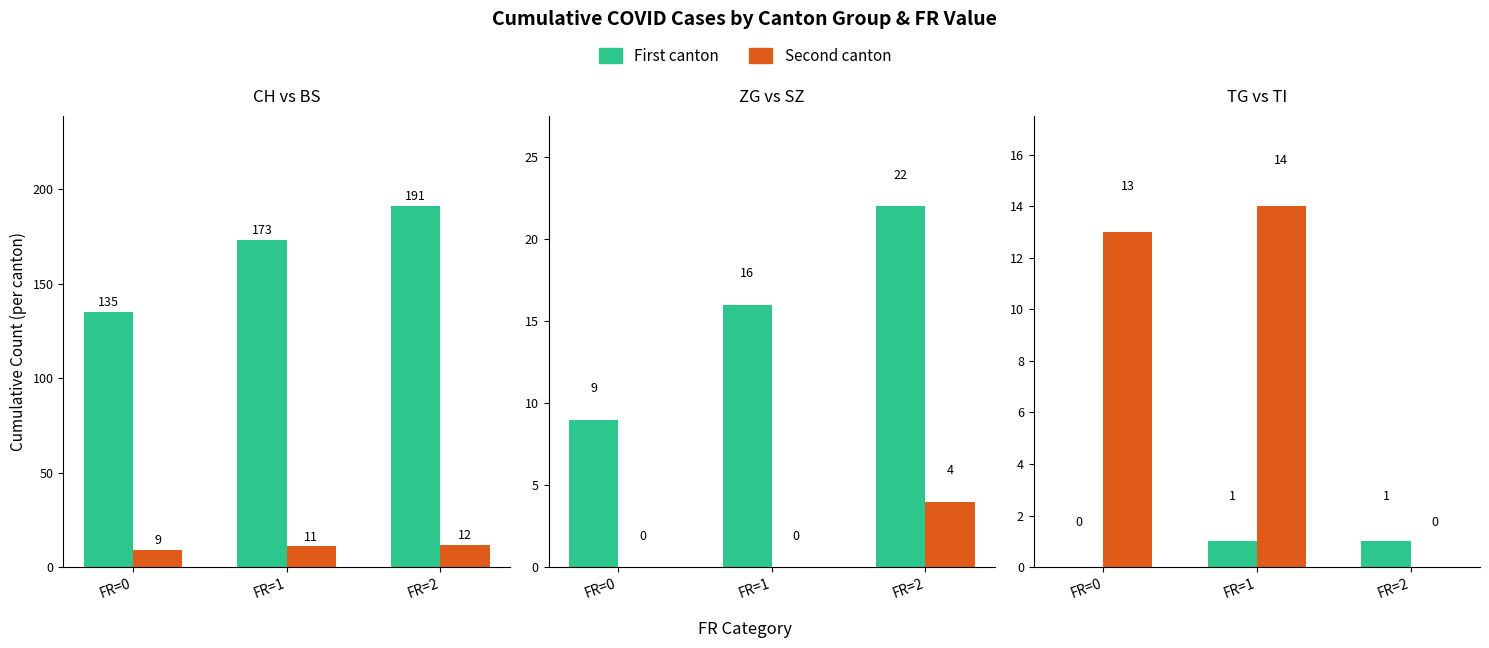

Between FR=2 and FR=0, which is larger?

FR=2